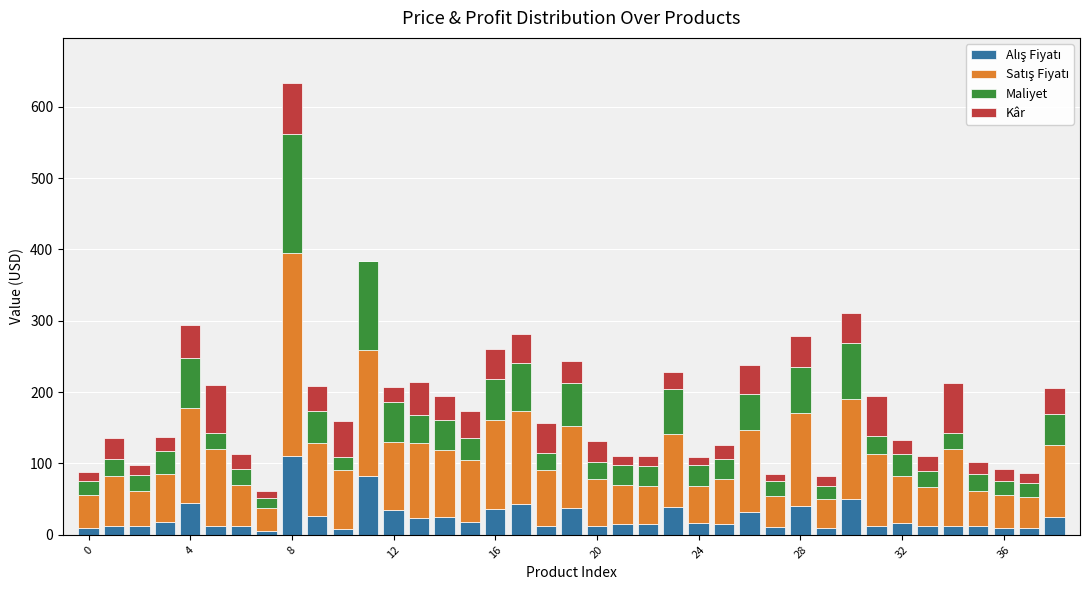

Count the number of data series in this chart.

4